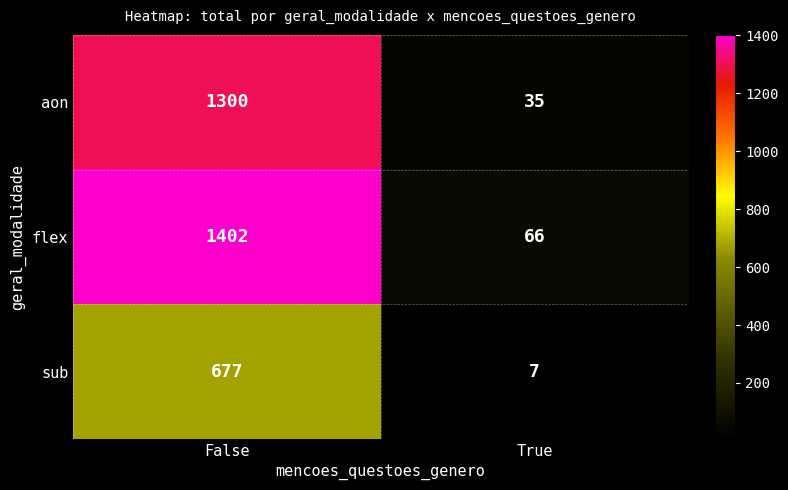

What is the difference between the flex values at False and True?

1336